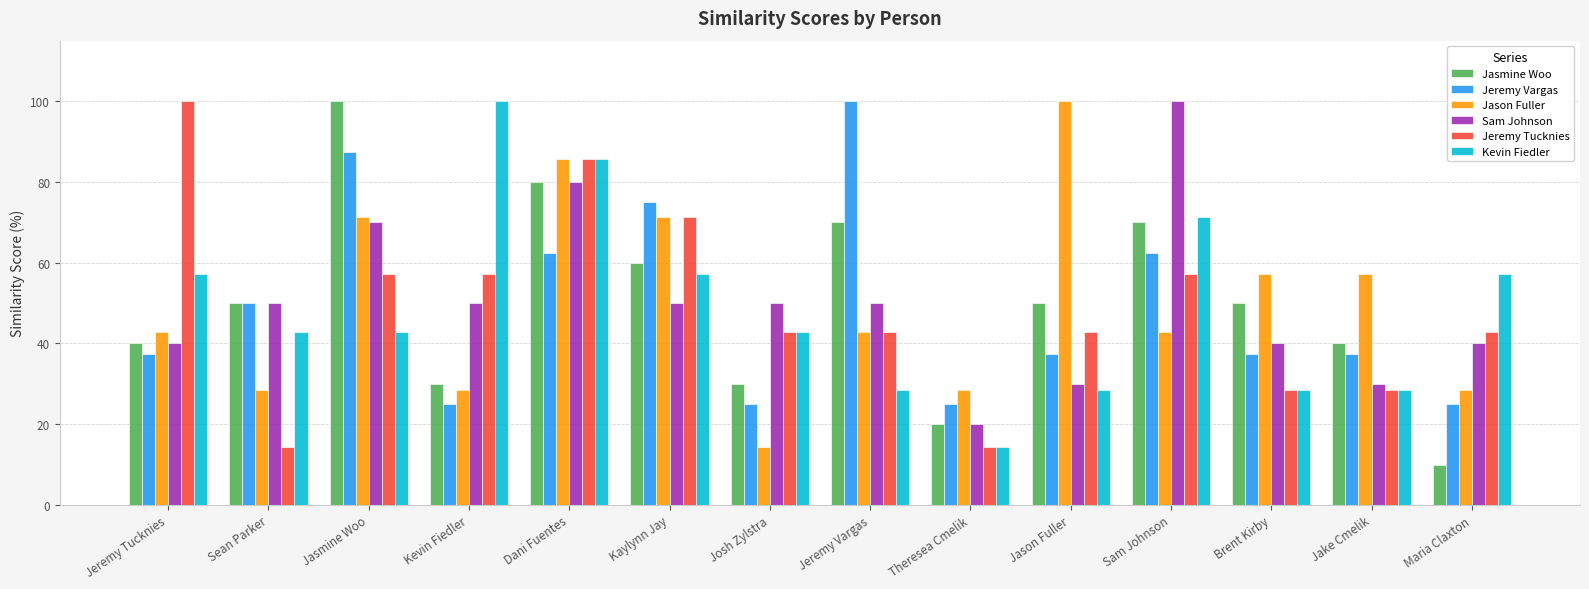

What is the minimum value for Jason Fuller?

14.3